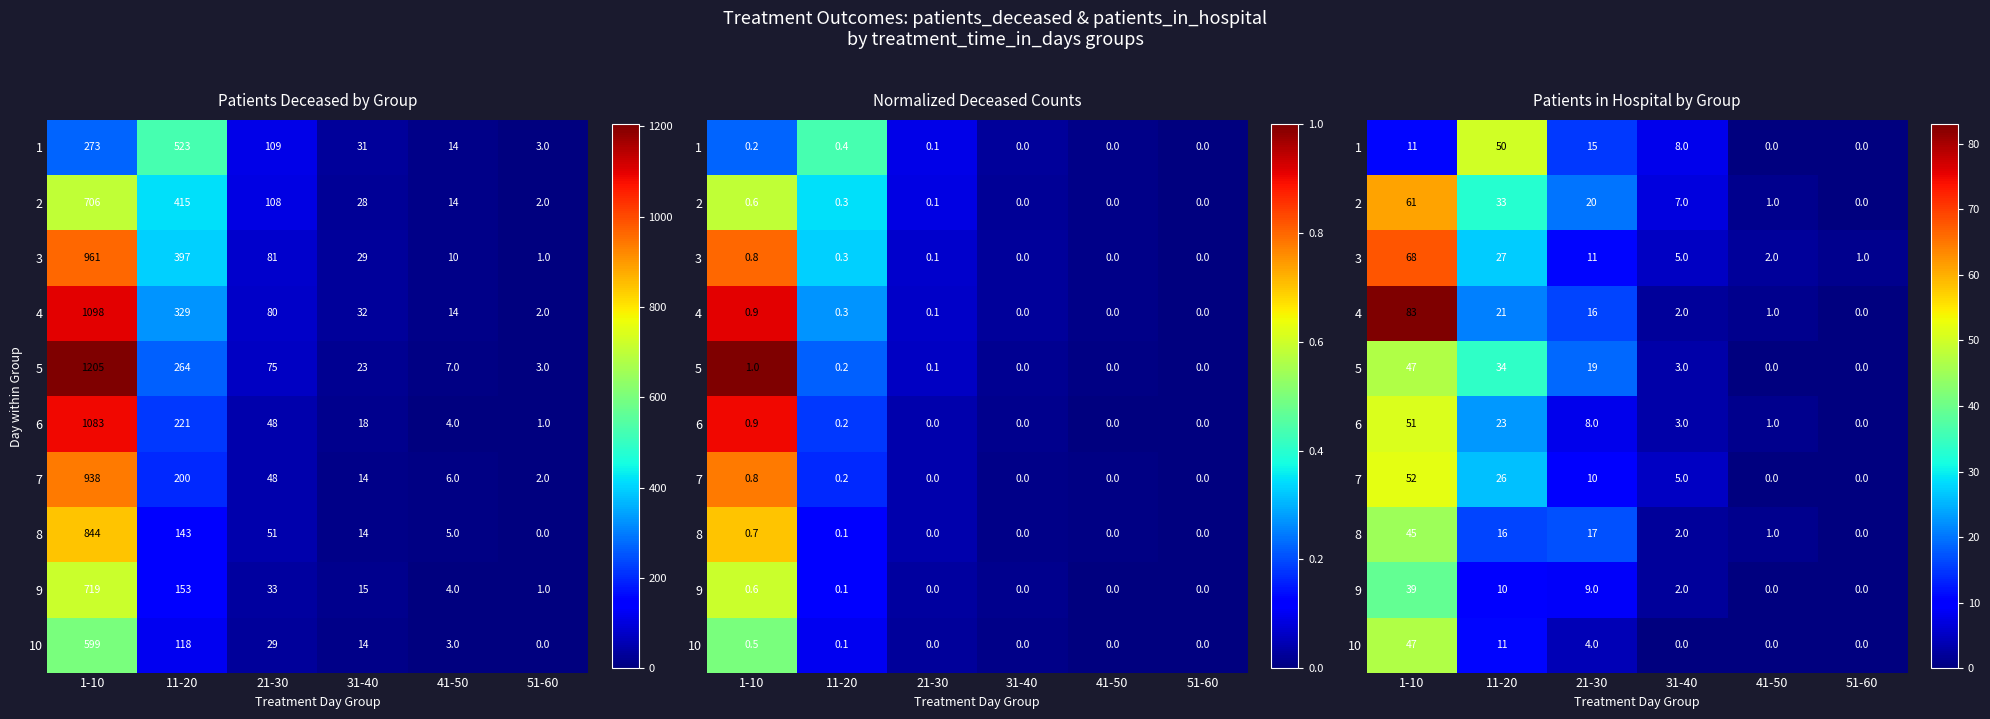

Count the number of data series in this chart.

10